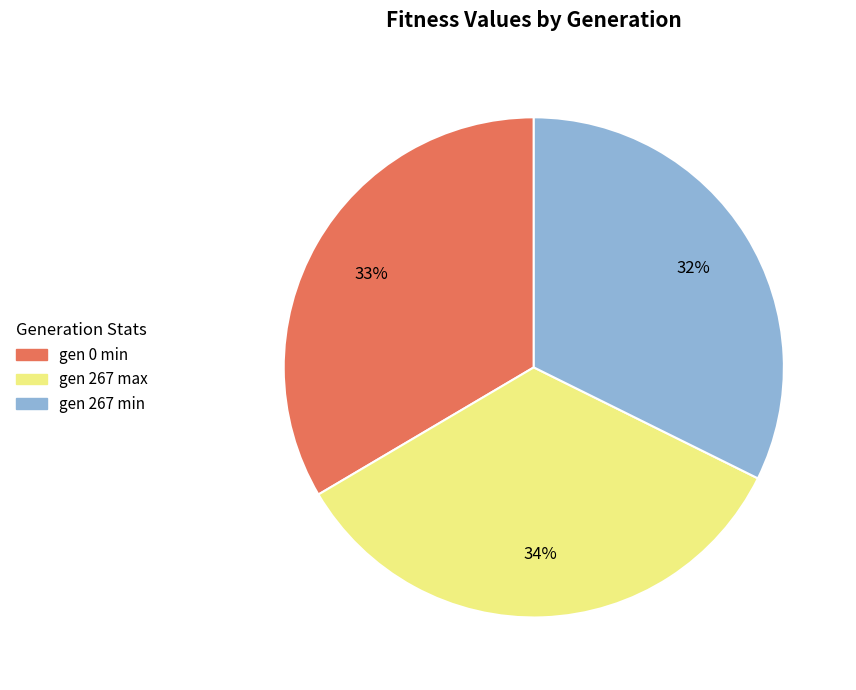

Which slice is the smallest?

gen 267 min